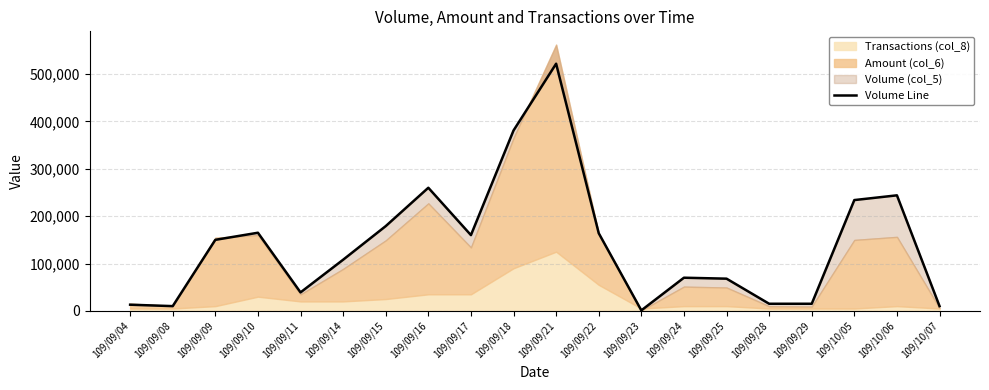

What is the sum of the values at 109/10/06 and 109/09/11?

283000